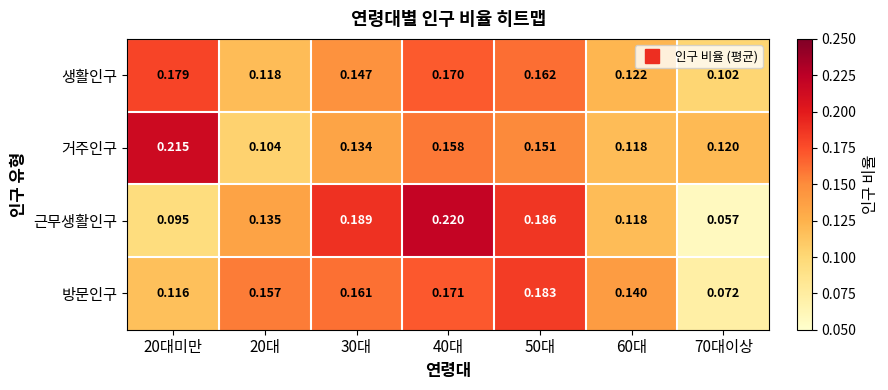

Rank the series at 20대미만 from highest to lowest value.

거주인구, 생활인구, 방문인구, 근무생활인구